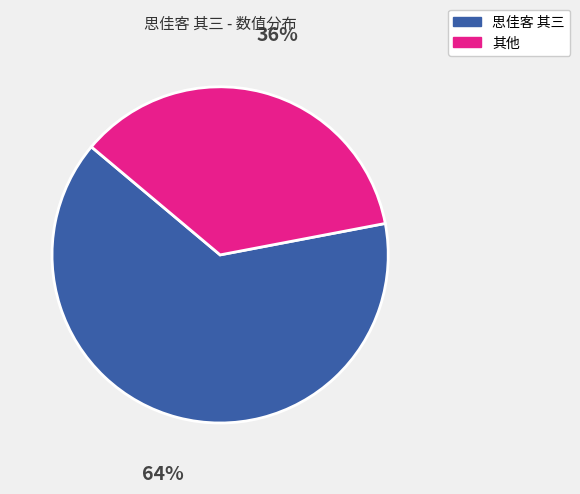

Is there any slice that represents more than half of the pie?

Yes